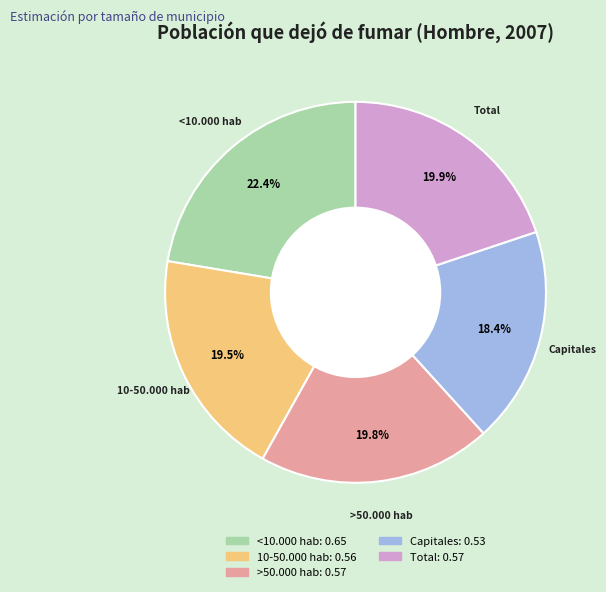

Combined, do Capitales and <10.000 hab account for over 50%?

No